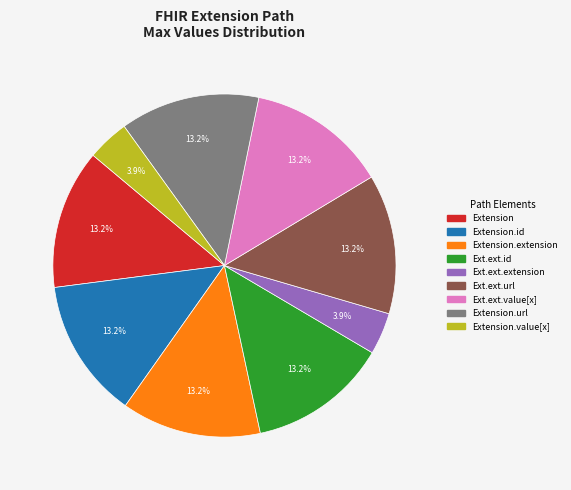

Is there a majority slice in this chart?

No